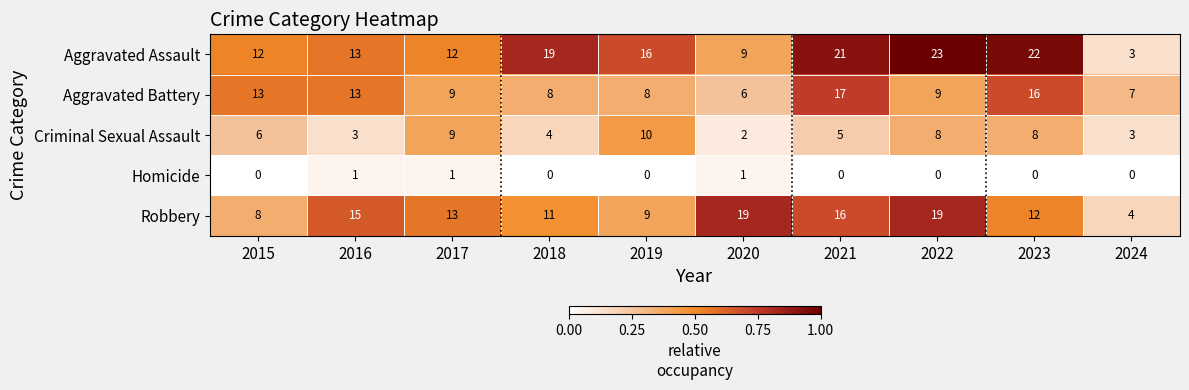

Count the number of data series in this chart.

5